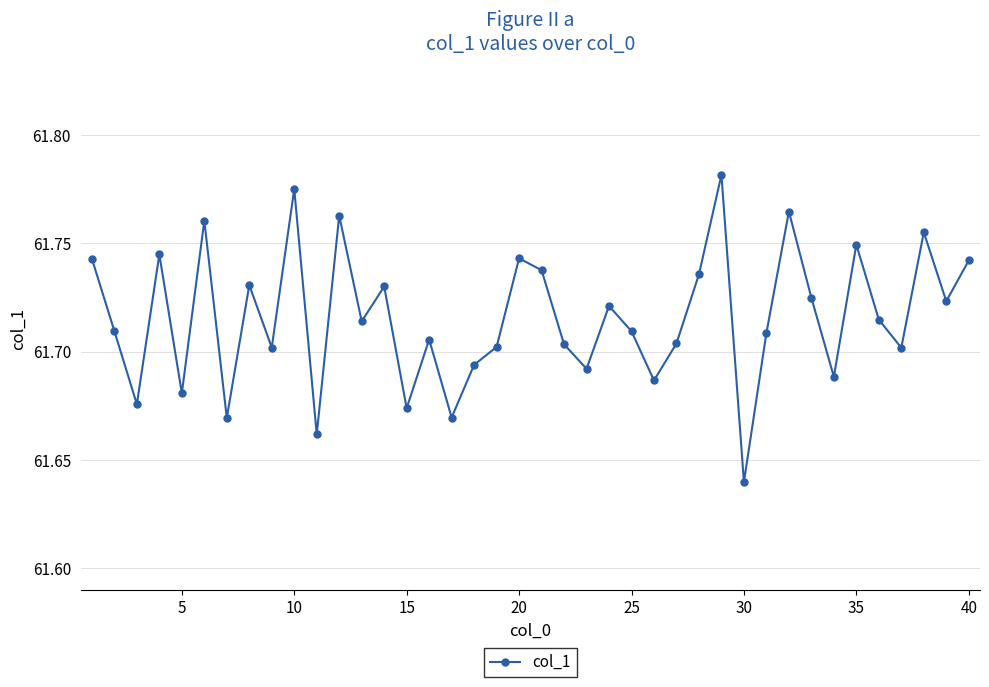

What is the sum of all values?

2468.6